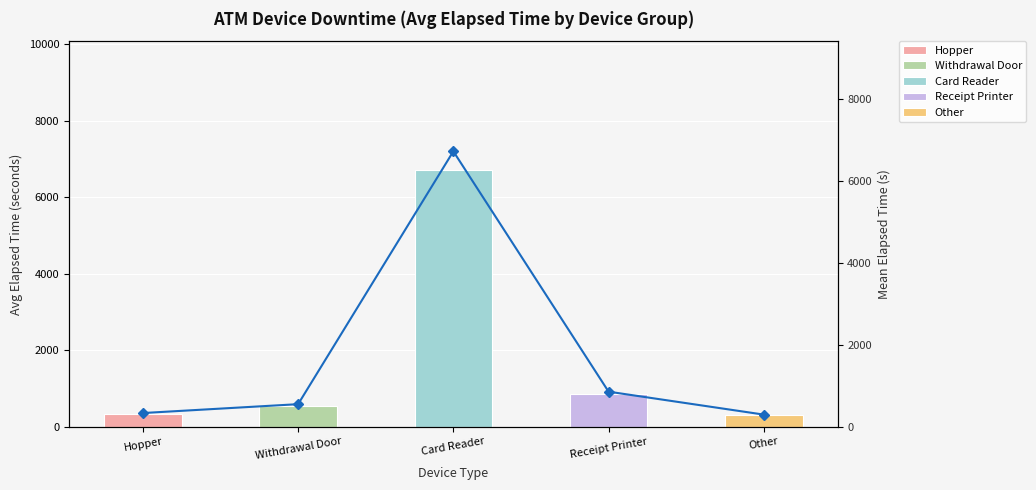

Between Withdrawal Door and Receipt Printer, which is larger?

Receipt Printer